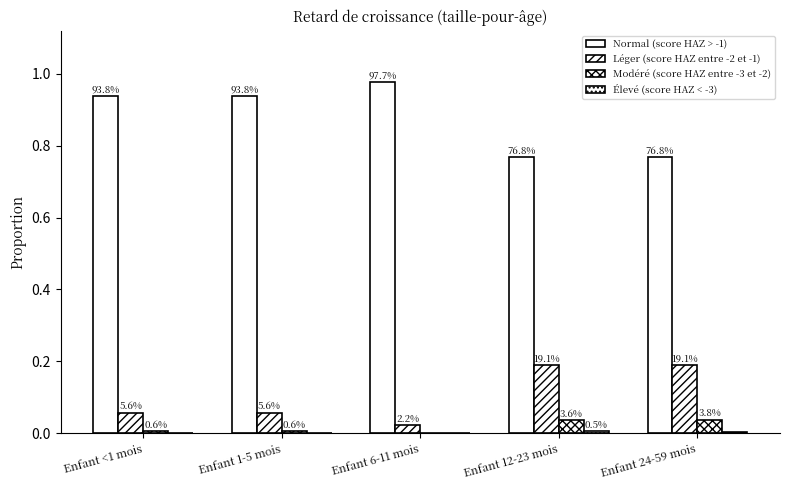

Which label corresponds to the smallest value in the chart?

Enfant 6-11 mois